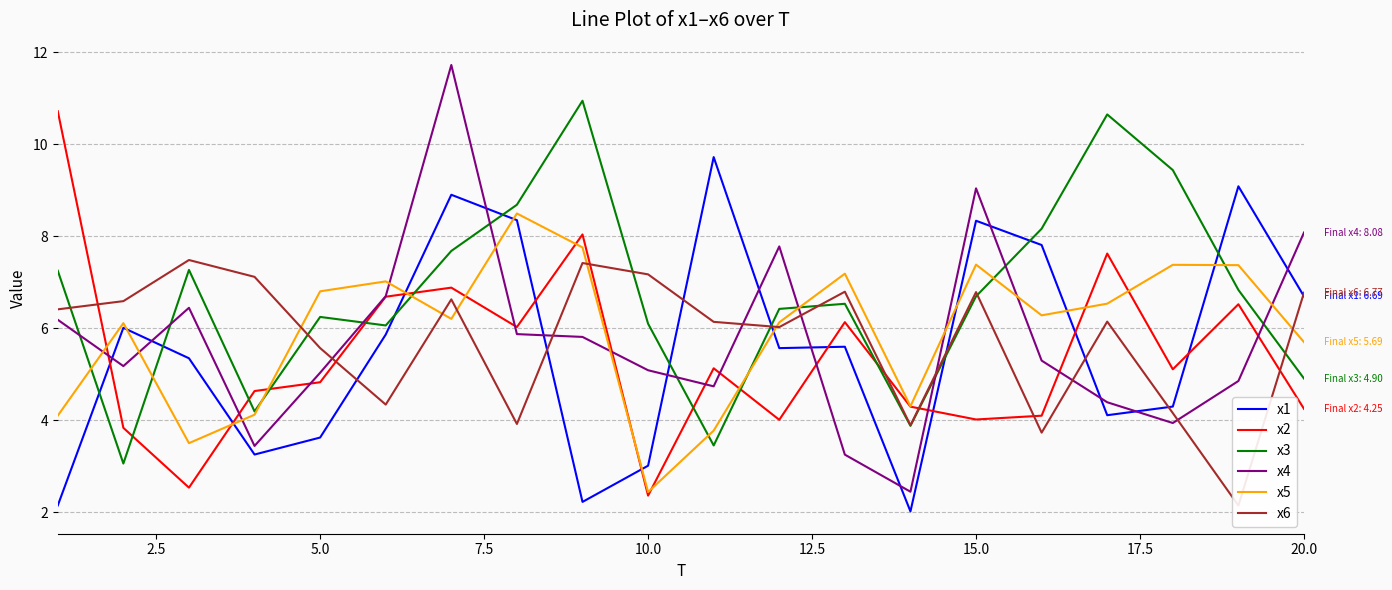

The x1 series shows 3.9 at 10.0. True or false?

False